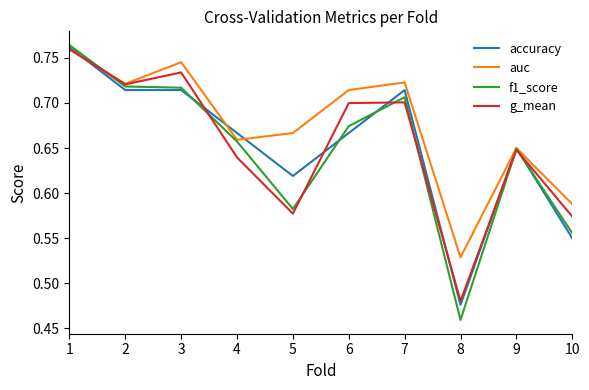

At which label is g_mean closest to 0?

8